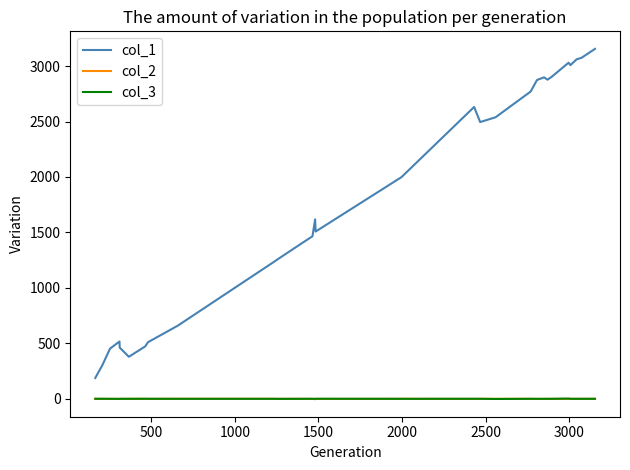

True or false: col_1 and col_3 intersect in this chart.

False